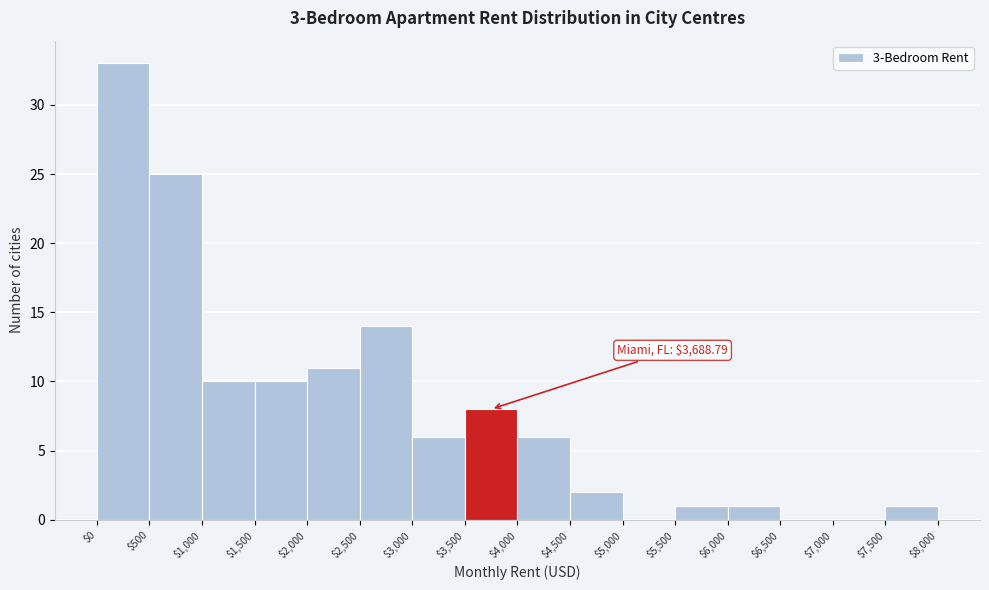

Over which range of the x-axis is the bar tallest?

$0 to $500